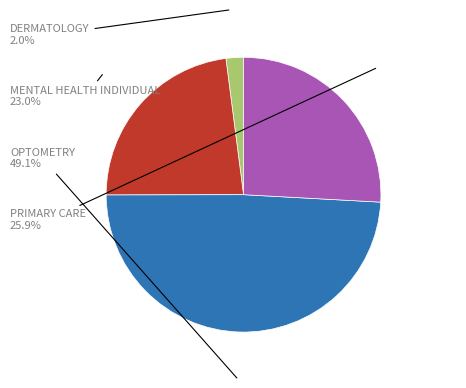

Is there a majority slice in this chart?

No